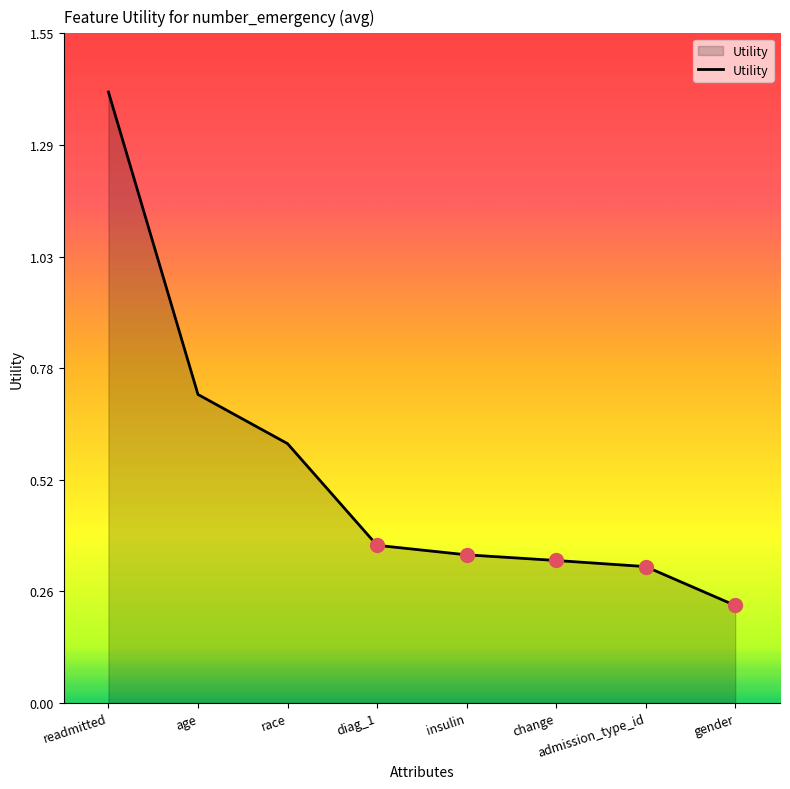

Rank the categories by value from lowest to highest.

gender, admission_type_id, change, insulin, diag_1, race, age, readmitted